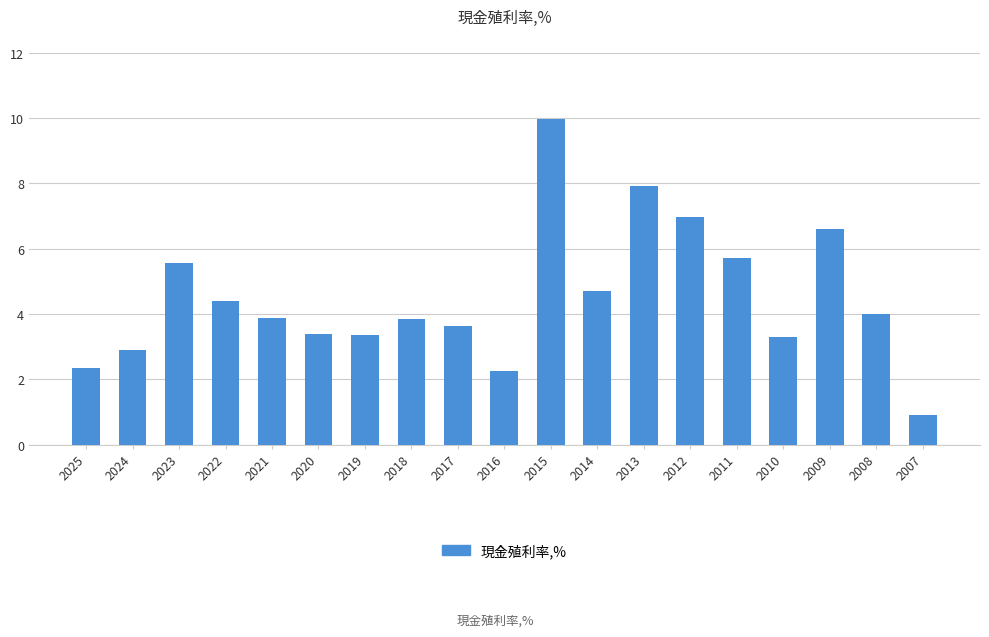

The value at 2015 is 10.0. True or false?

True